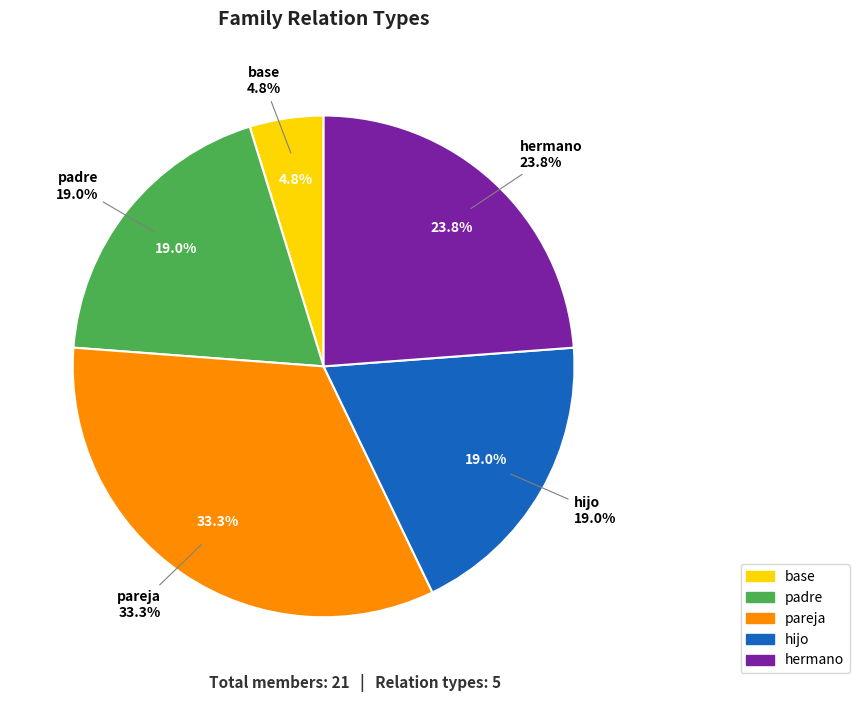

To the nearest percent, what is the combined percentage of padre and hijo?

38%